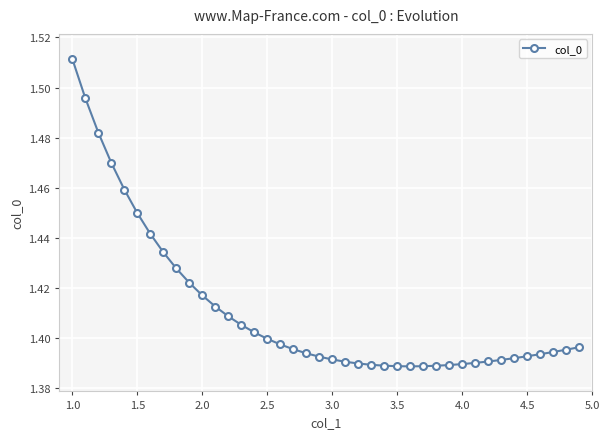

Is this an area chart (filled region under the line)?

No